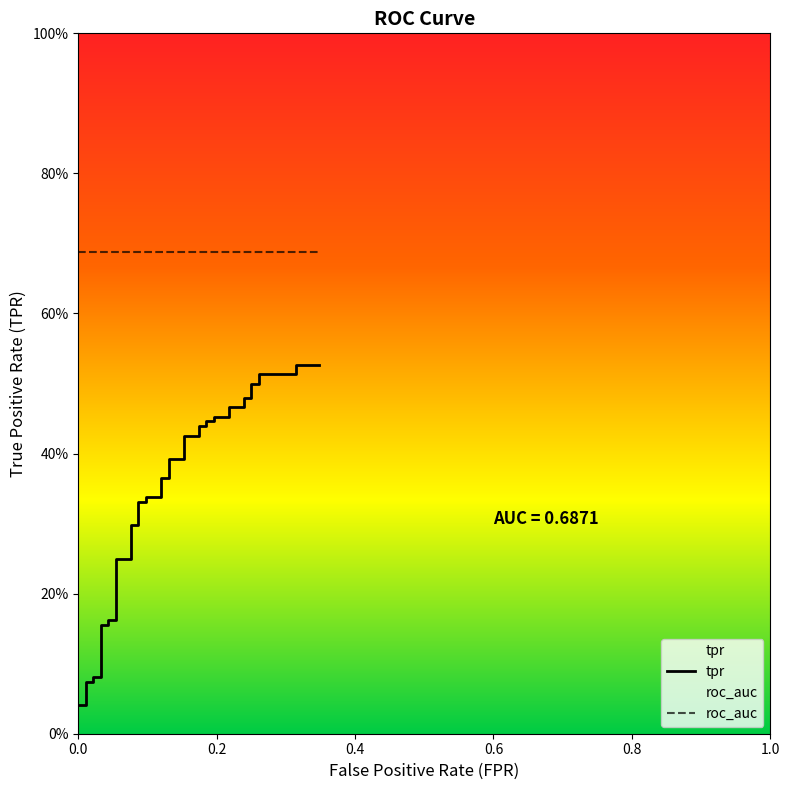

What is the value of the 16th point from the left?

0.3